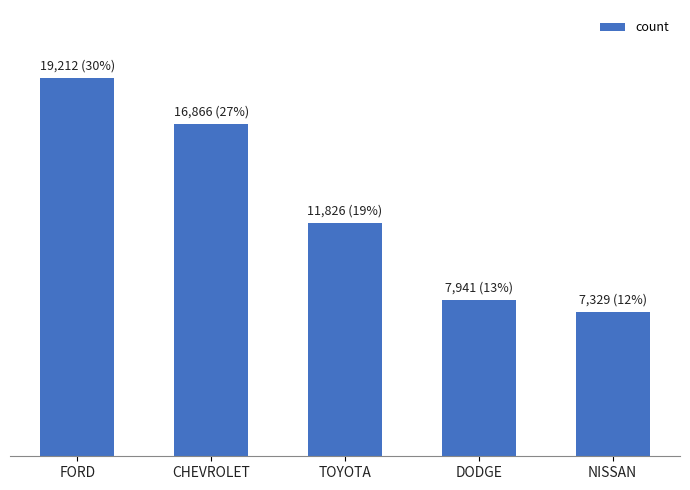

Are the bars horizontal?

No